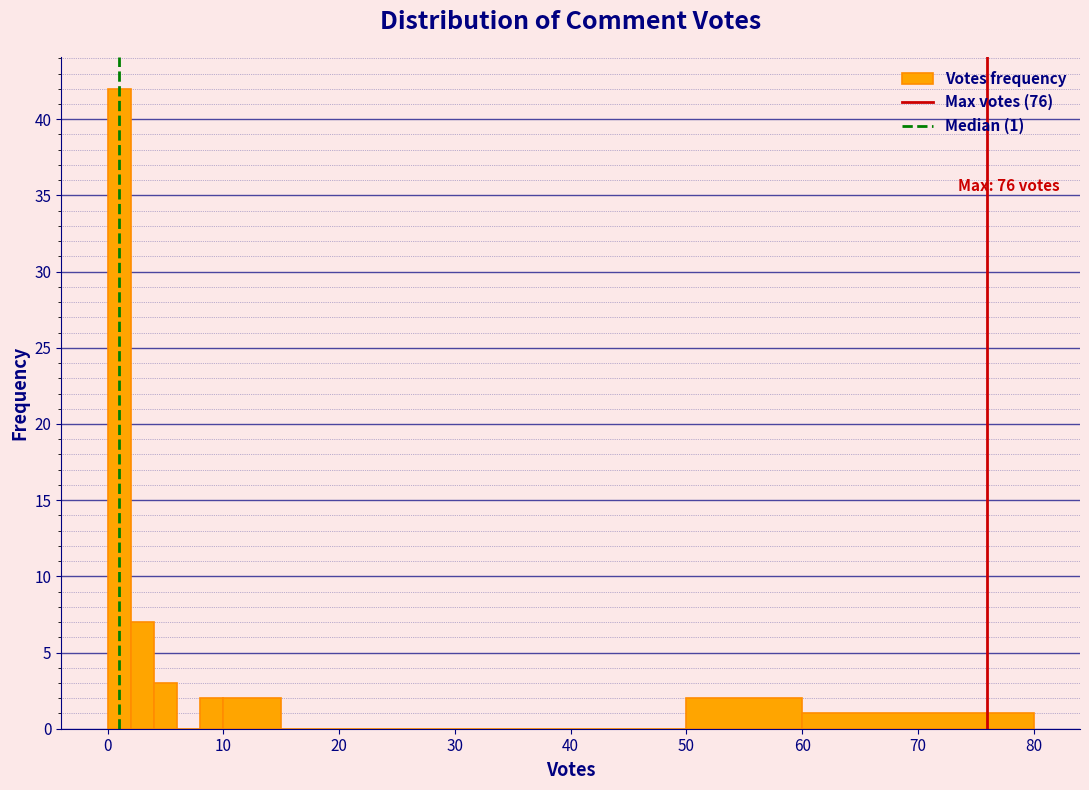

Around what value on the x-axis is the tallest bar? Give the approximate position of its centre, as read against the axis.

1